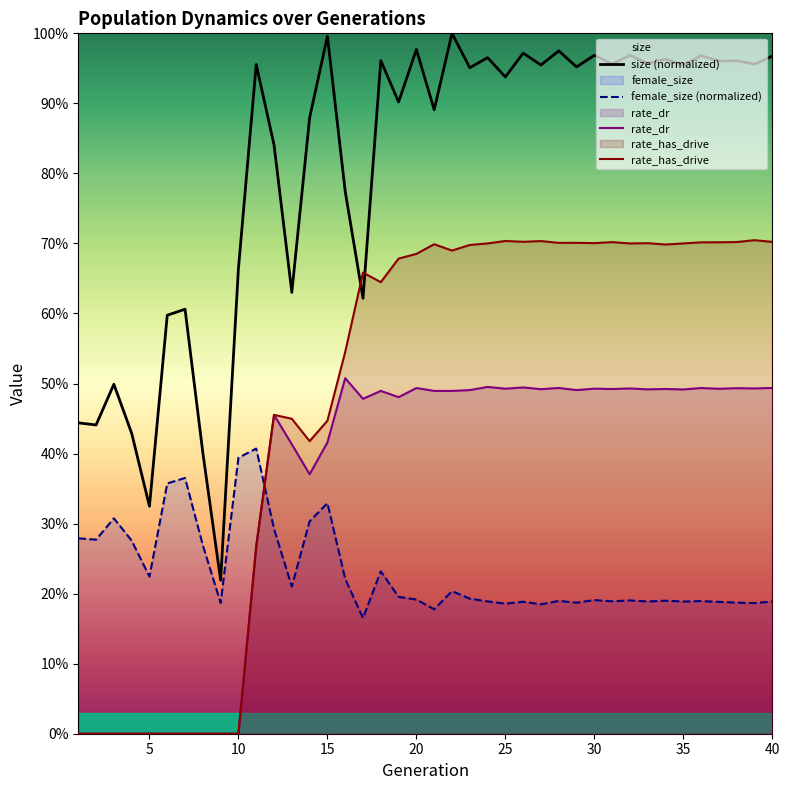

How many interior local valleys does the rate_dr series have?

12